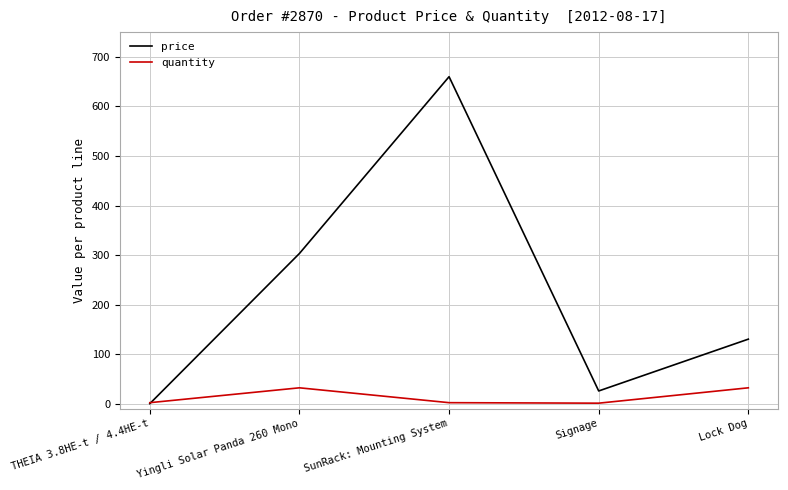

Which series has the largest range (max minus min)?

price